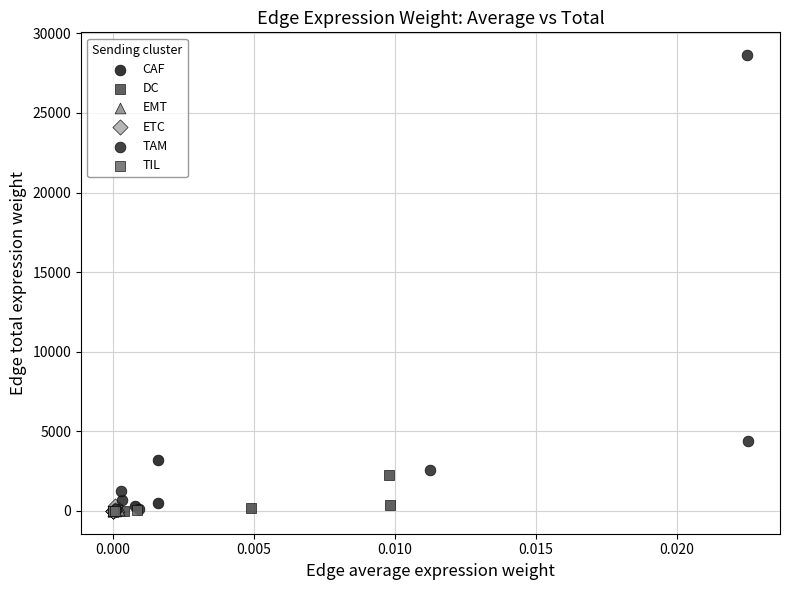

Which series contains the highest Y value?

TAM